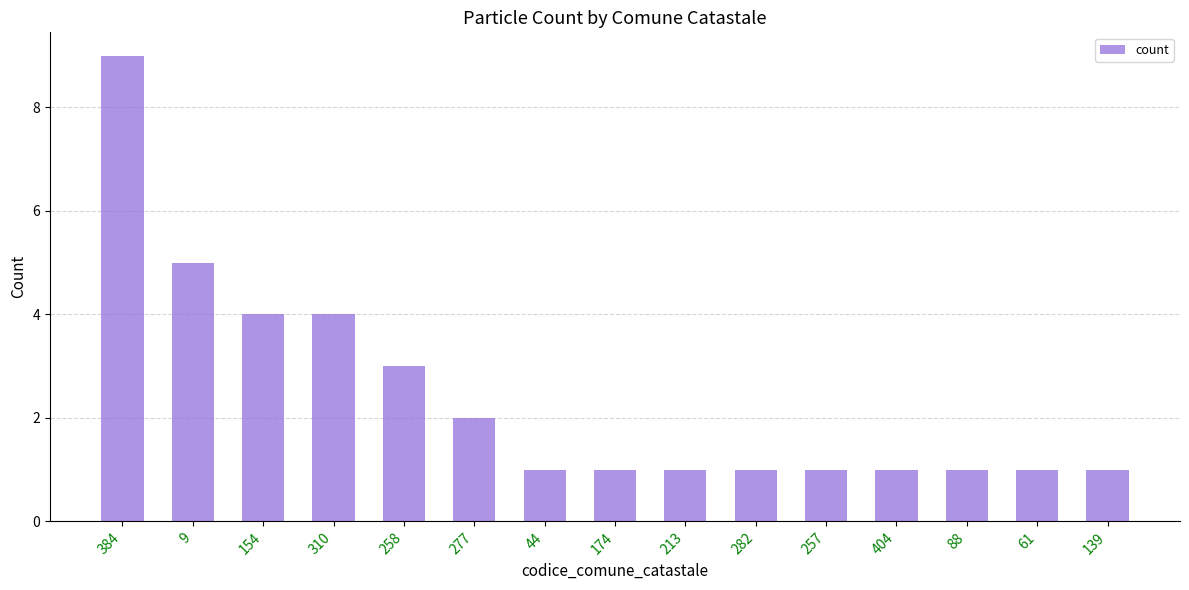

Reading left to right, transcribe all the data shown in this chart.

384=9	9=5	154=4	310=4	258=3	277=2	44=1	174=1	213=1	282=1	257=1	404=1	88=1	61=1	139=1